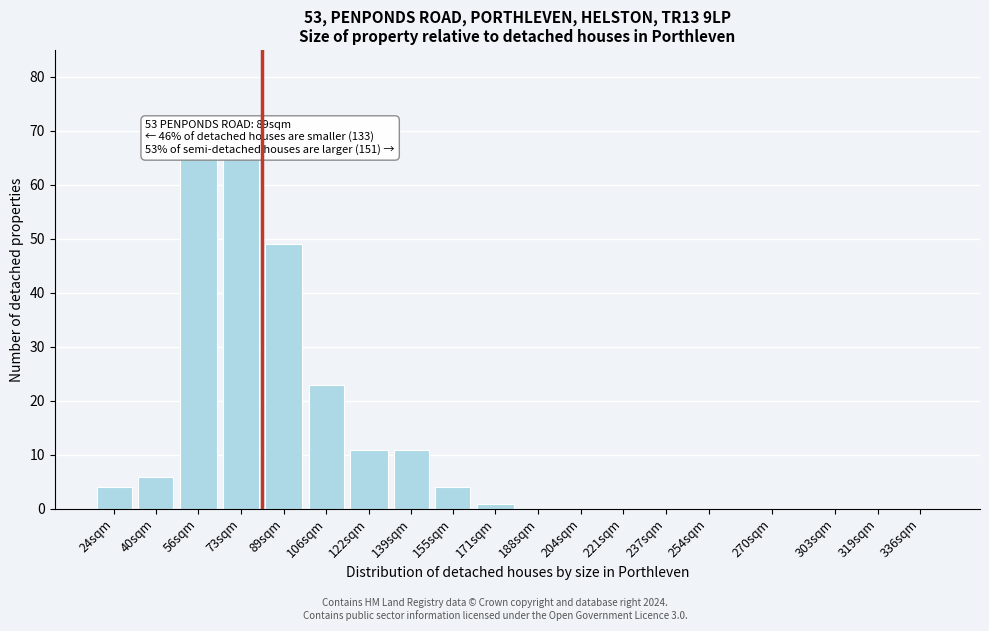

Reading left to right, list all the values displayed in this chart.

24sqm=4	40sqm=6	56sqm=65	73sqm=65	89sqm=49	106sqm=23	122sqm=11	139sqm=11	155sqm=4	171sqm=1	188sqm=0	204sqm=0	221sqm=0	237sqm=0	254sqm=0	270sqm=0	303sqm=0	319sqm=0	336sqm=0